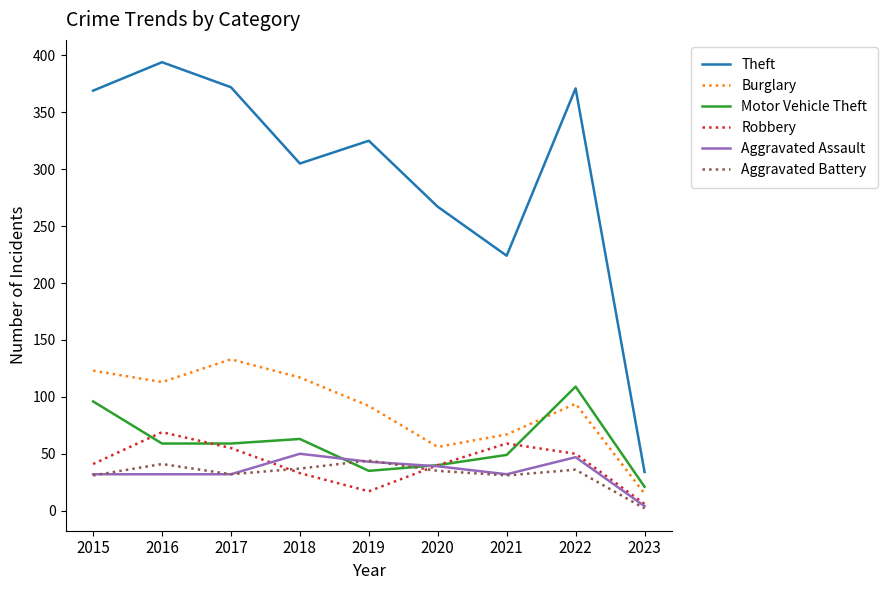

Which series has the widest spread of values?

Theft